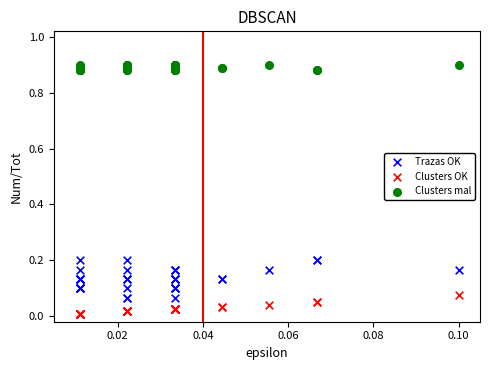

Which series contains the lowest Y value?

Clusters OK